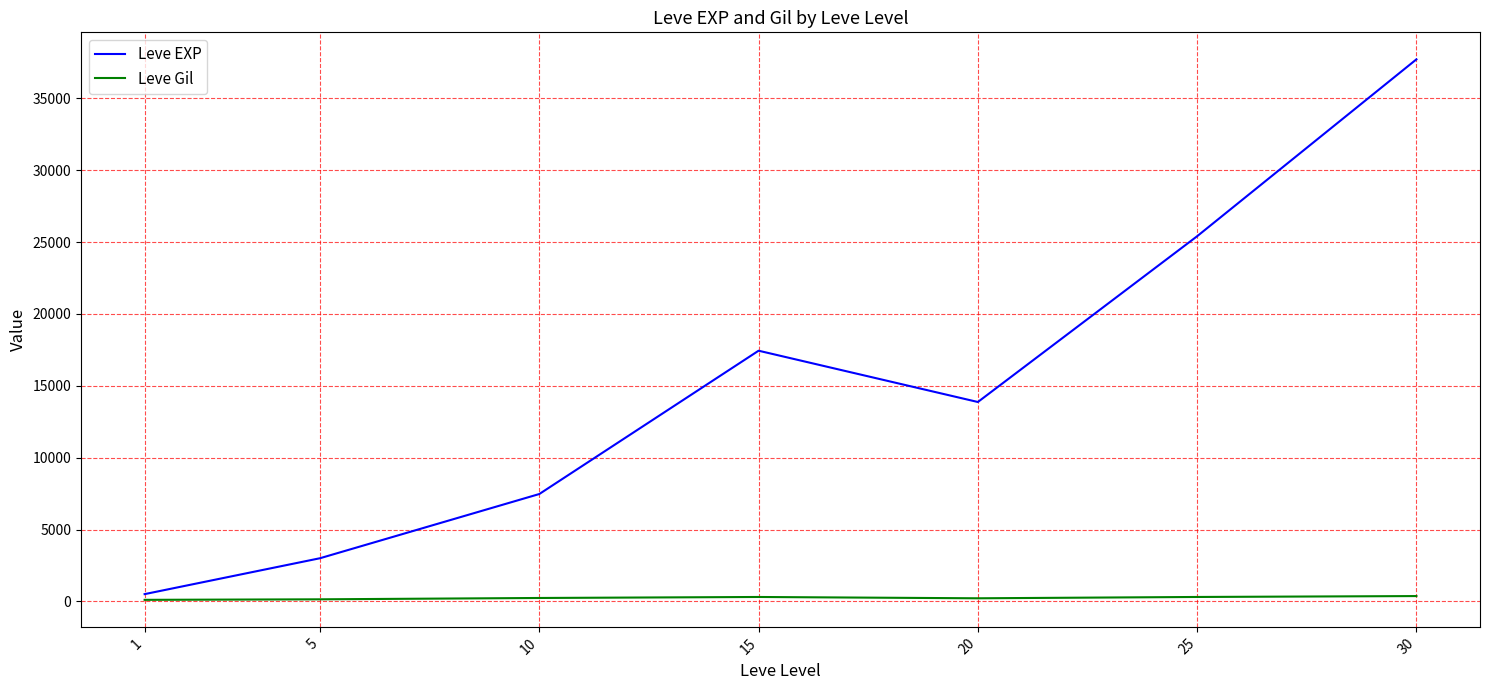

What are all the series names shown in the legend?

Leve EXP, Leve Gil